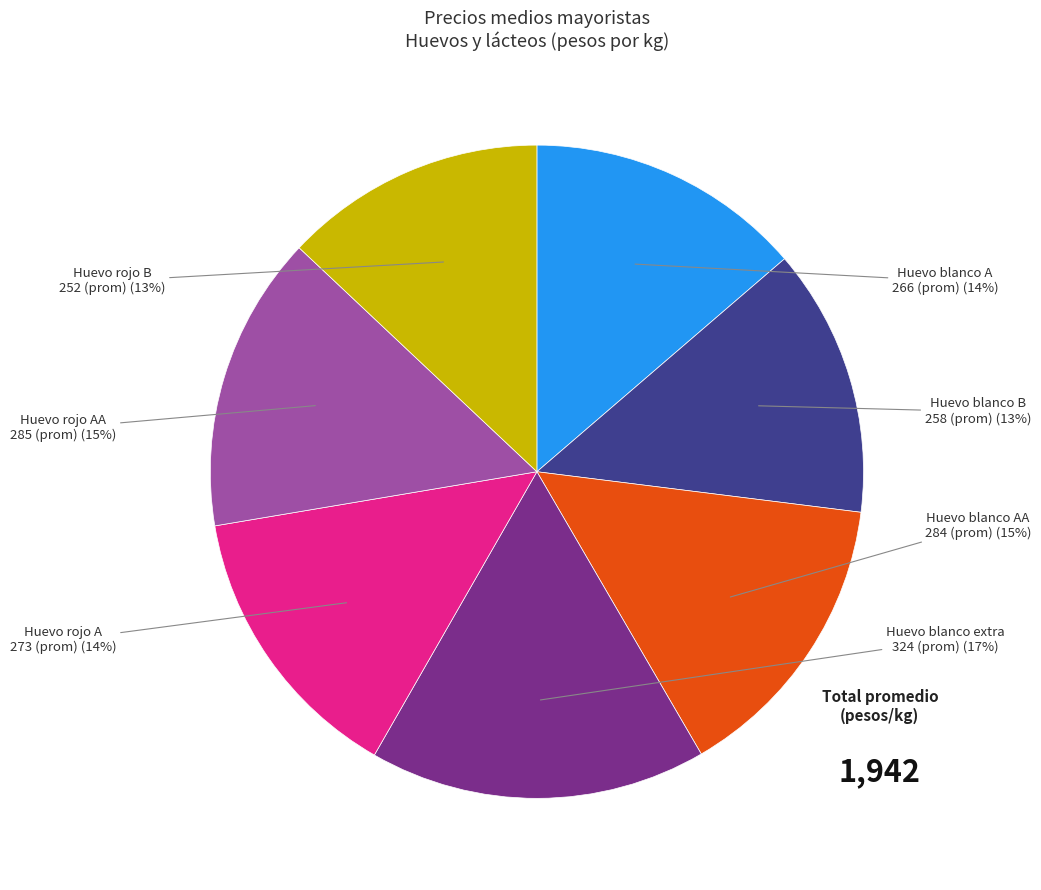

Is there any slice that represents more than half of the pie?

No